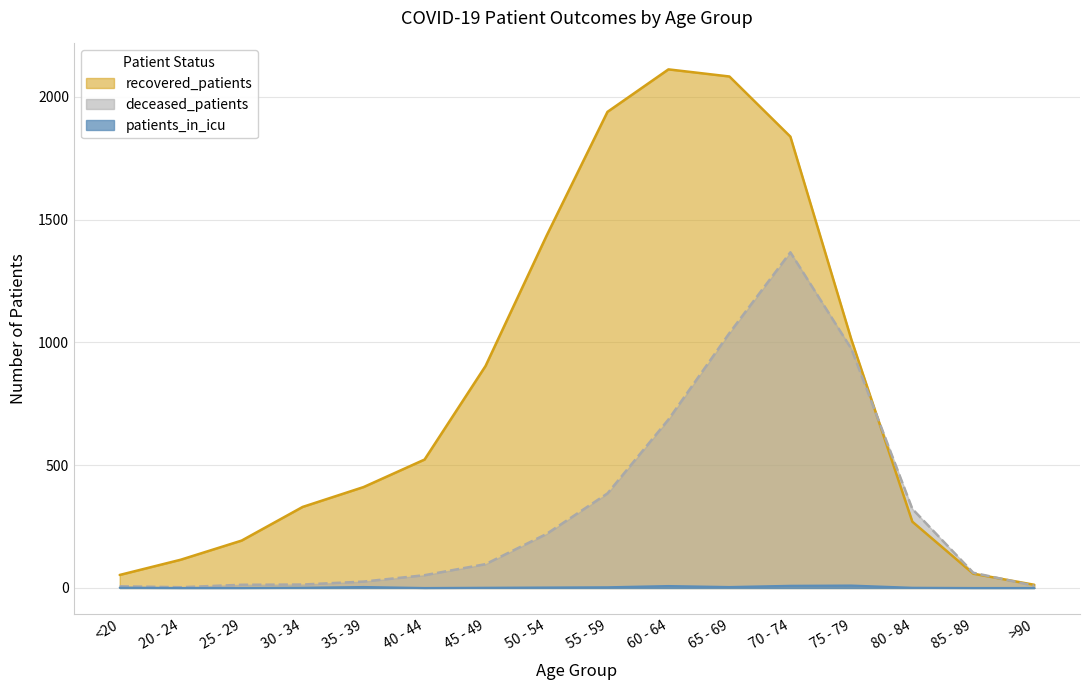

Is it true that patients_in_icu equals 0 at 25 - 29?

True